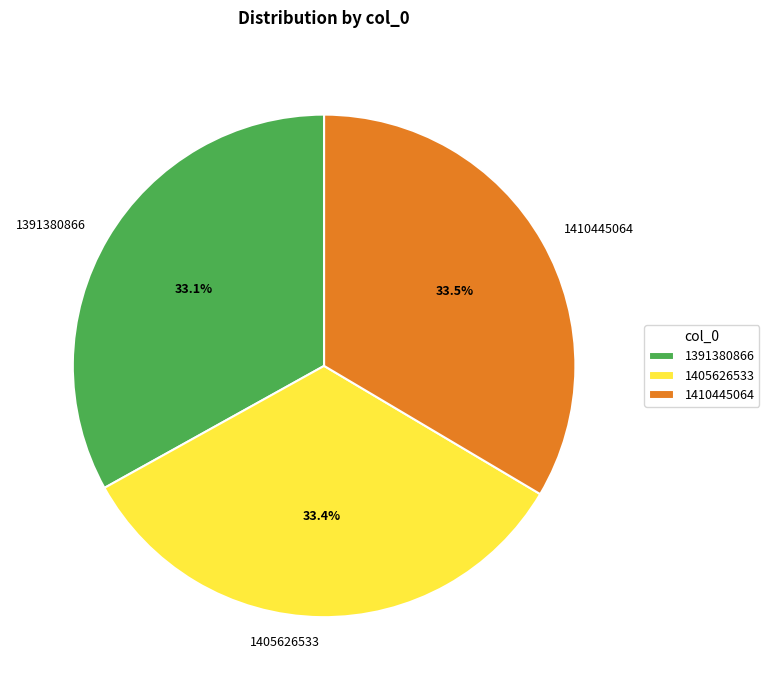

What is the ratio of the value at 1391380866 to the value at 1410445064?

1.0